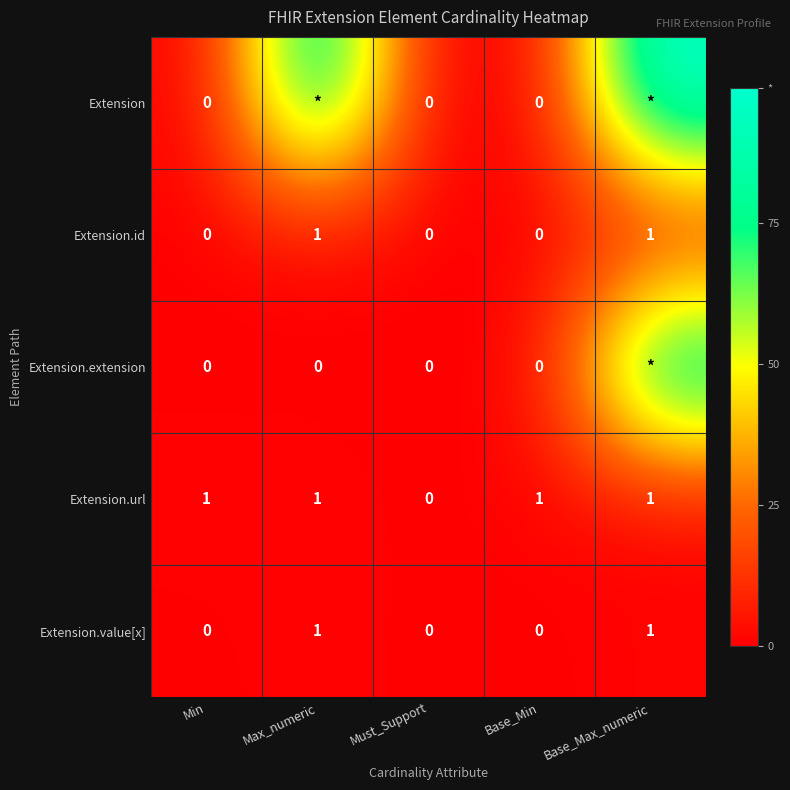

What is the sum of all Extension.url values?

4